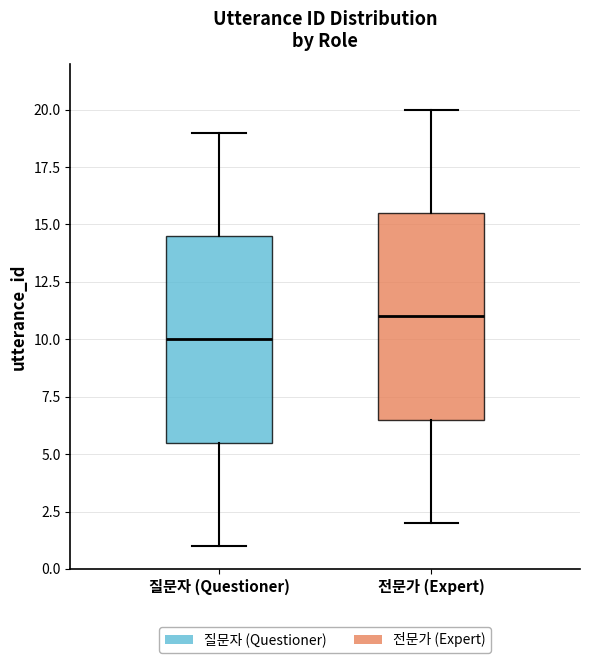

Reading left to right, transcribe this box plot: for each box, give where its median line is, the range the box spans, and where its two whiskers end, as read against the y-axis. The values are not printed on the chart, so give them approximately, as read against the axis.

질문자 (Questioner): median 10.0, box 5.5 to 14.5, whiskers 1.0 to 19.0
전문가 (Expert): median 11.0, box 6.5 to 15.5, whiskers 2.0 to 20.0